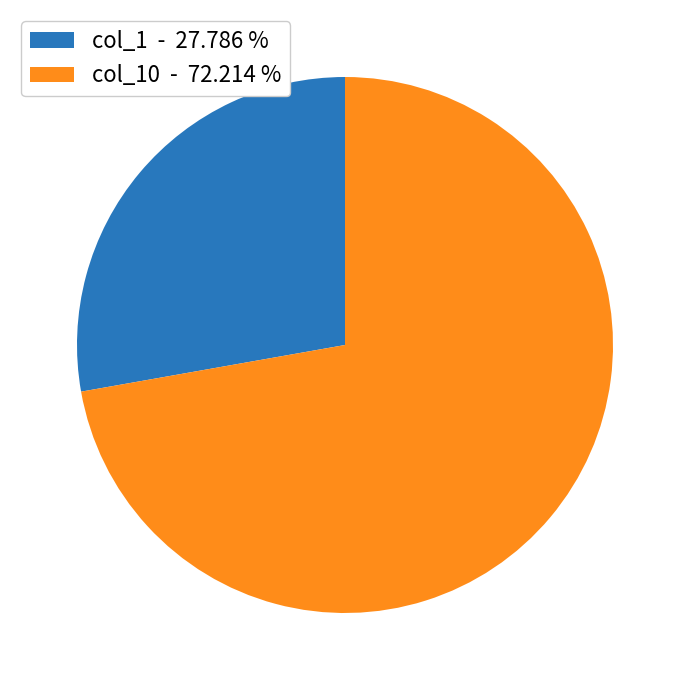

Count the number of slices in the pie.

2